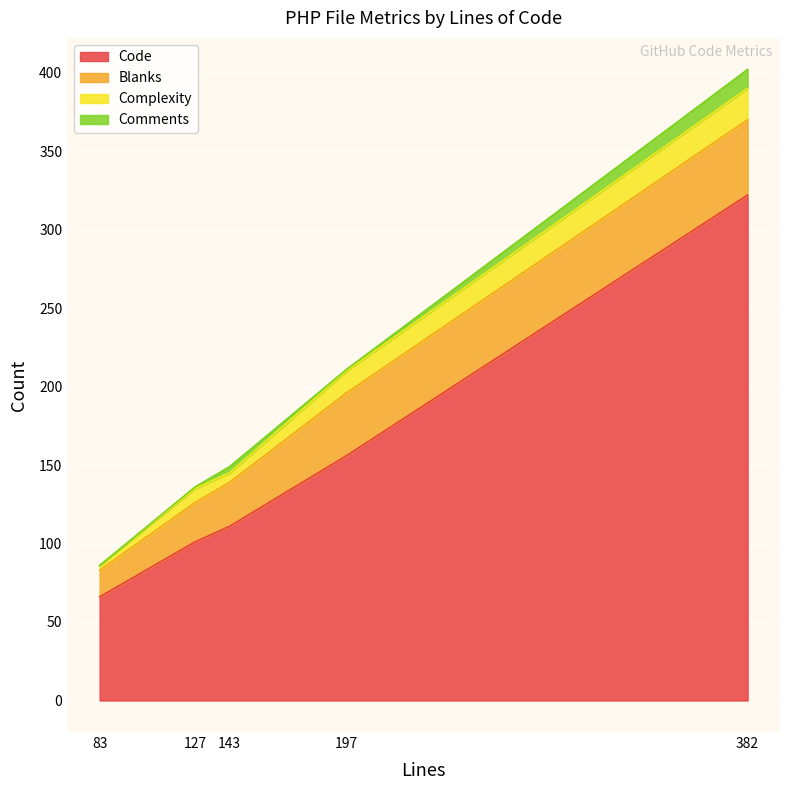

True or false: Comments and Blanks intersect in this chart.

False